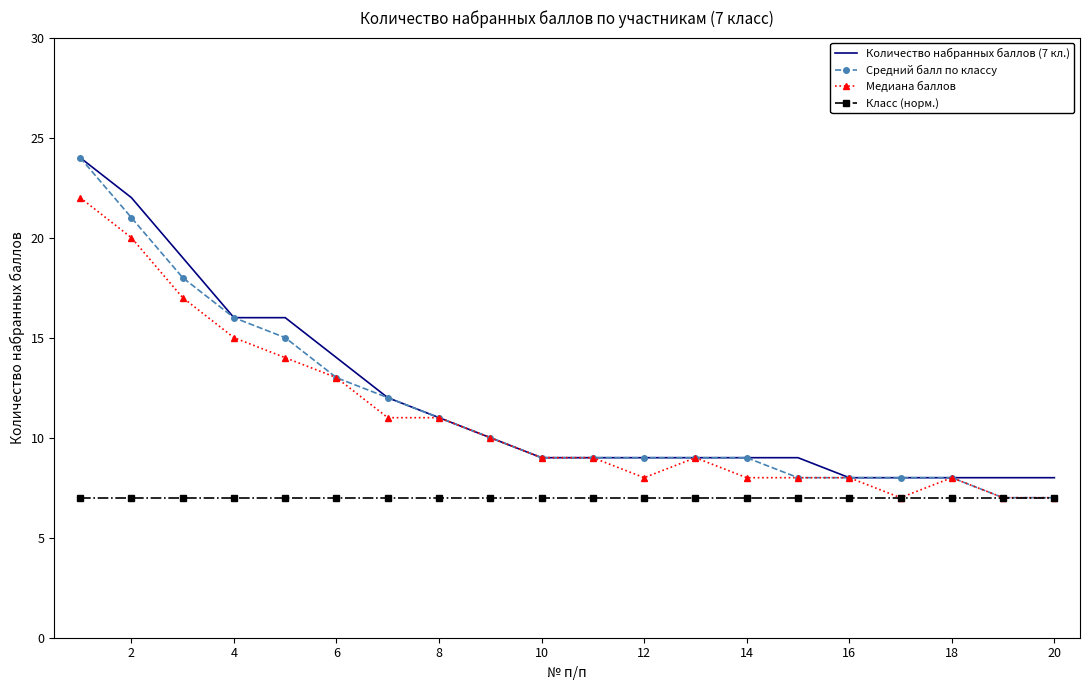

What is the lowest value of the Класс (норм.) series?

7